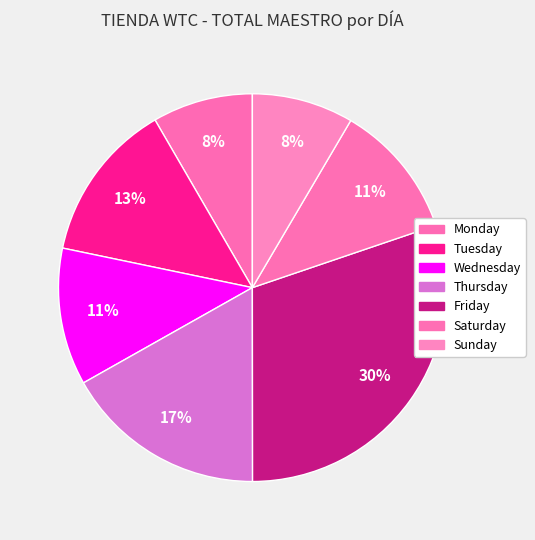

Approximately how many times larger is the value at Tuesday compared to Sunday?

1.6